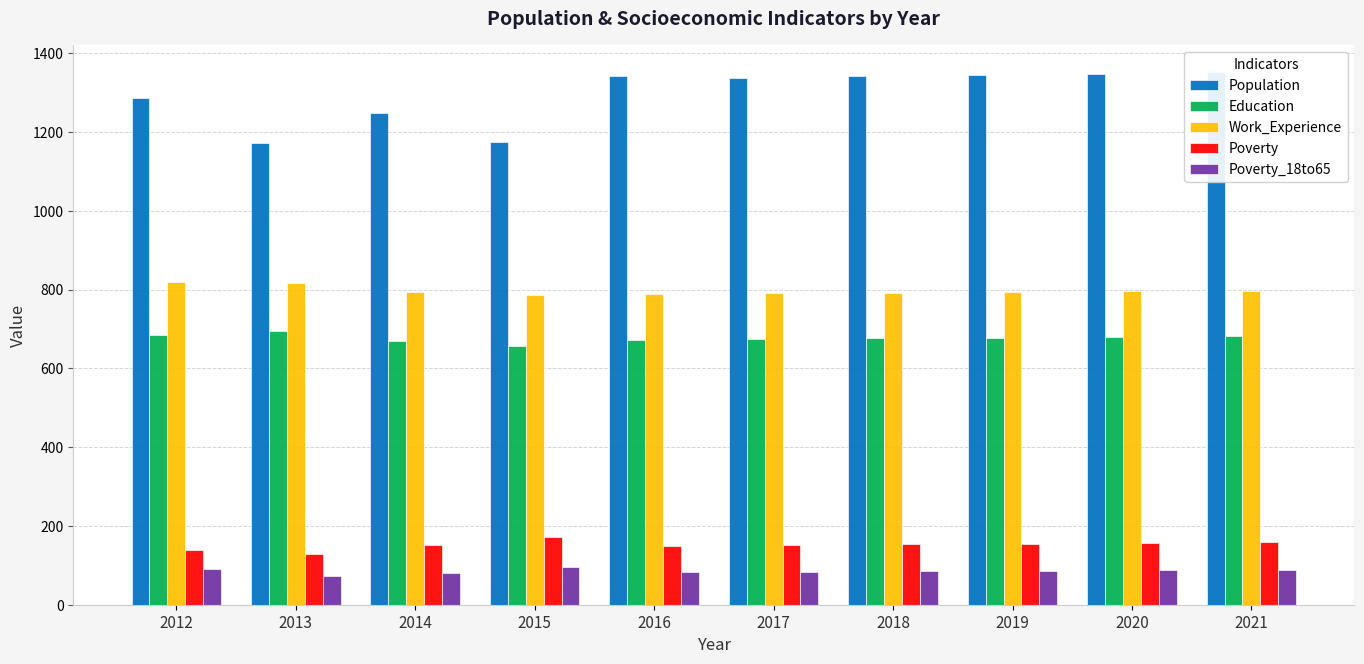

Does the chart contain any negative values?

No